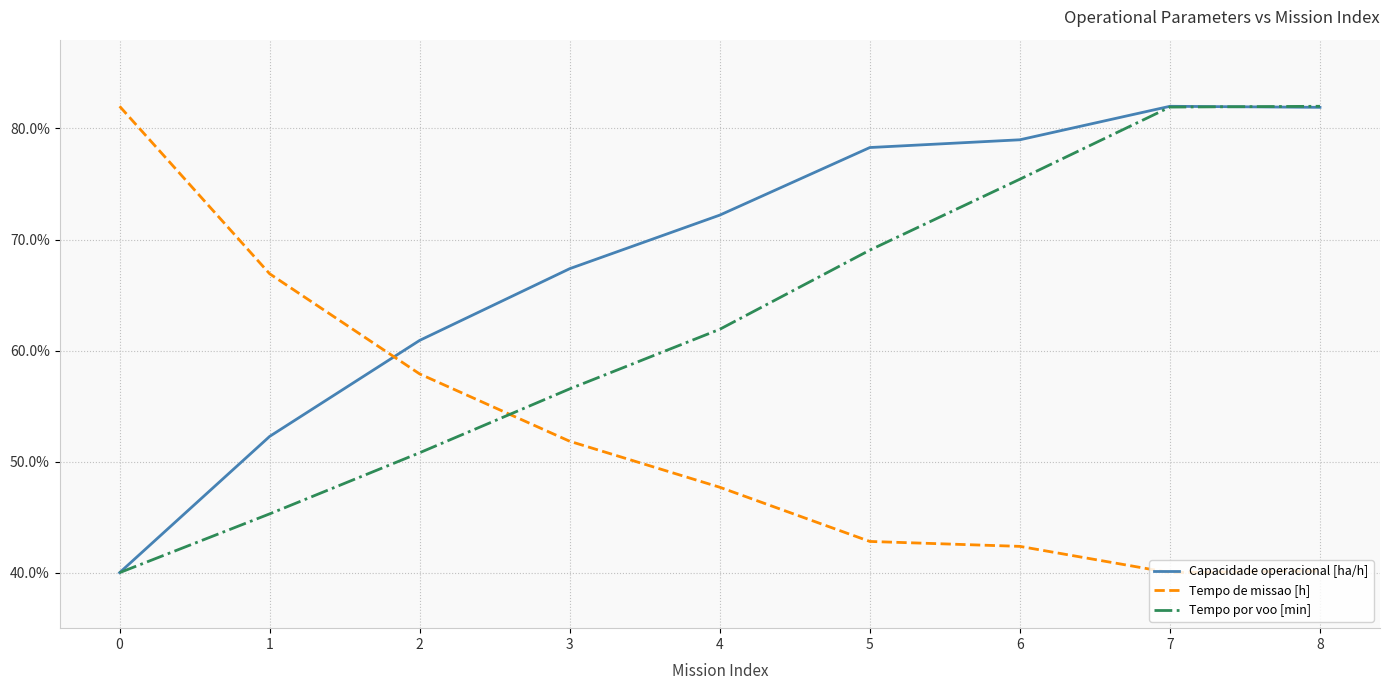

Which series ends up on top after the final intersection of Capacidade operacional [ha/h] and Tempo de missao [h]?

Capacidade operacional [ha/h]